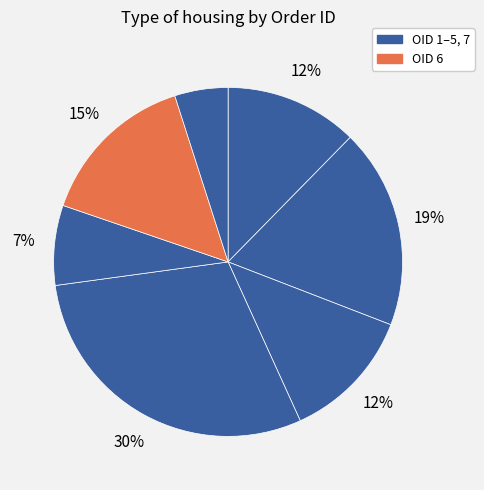

How many slices are in this pie chart?

7